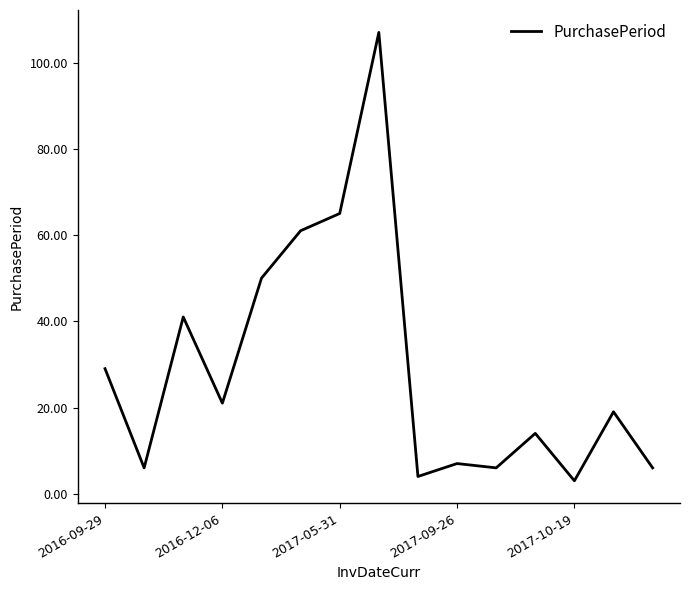

What is the greatest value displayed?

107